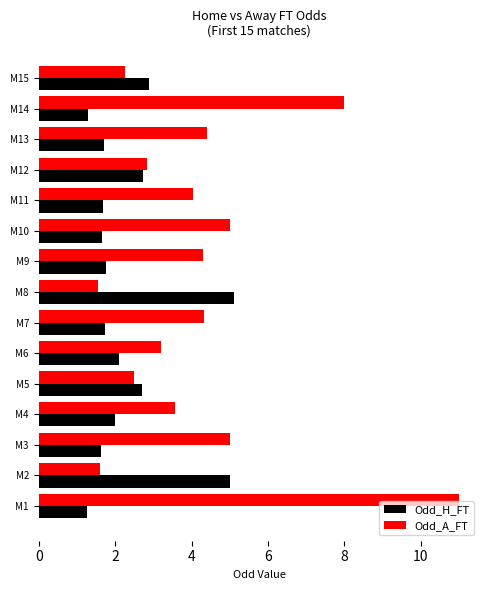

Which series has the largest range (max minus min)?

Odd_A_FT